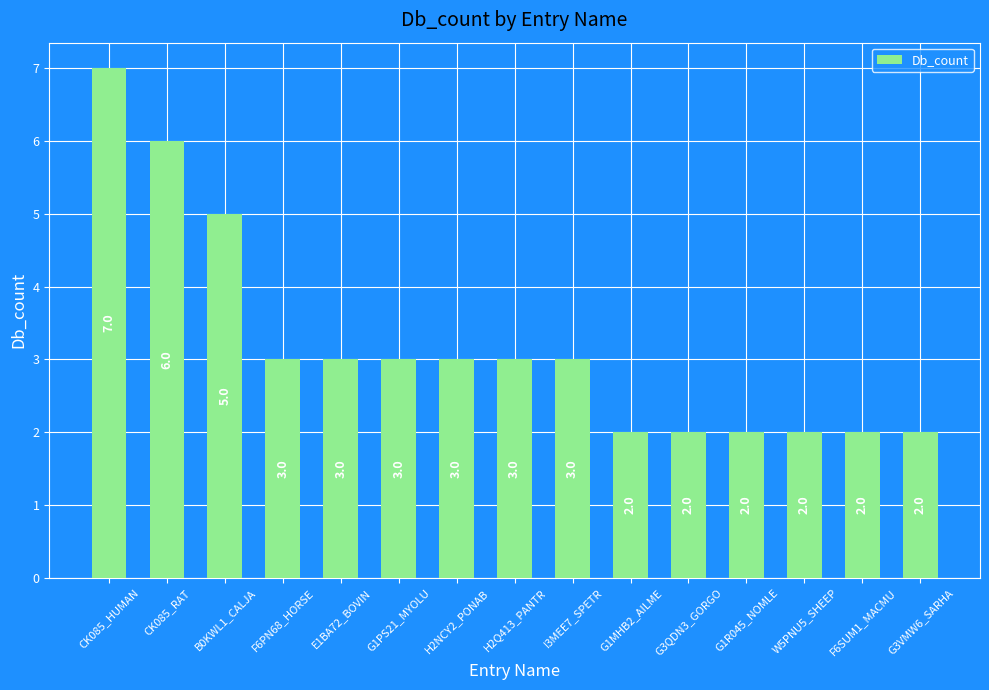

Is it true that the value at G3VMW6_SARHA is 3?

False